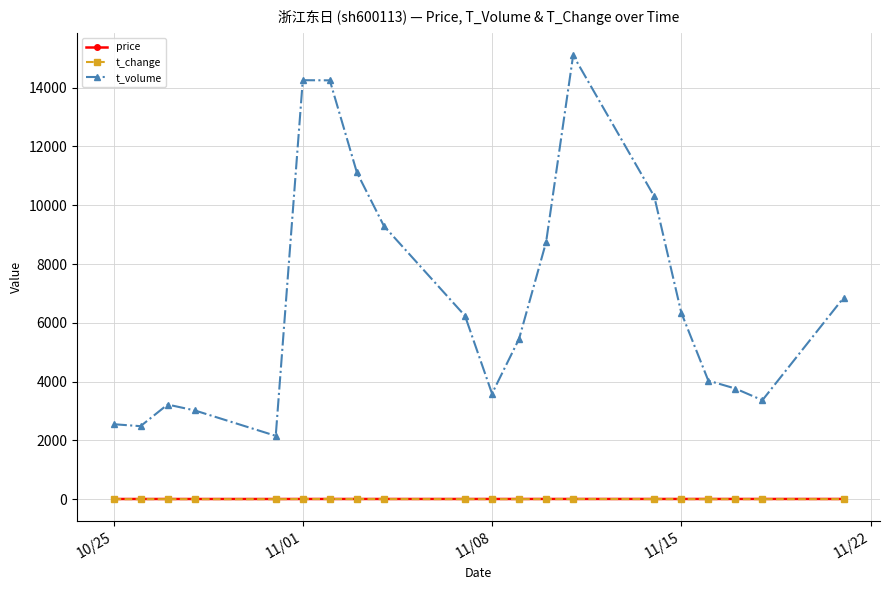

Which series has the widest spread of values?

t_volume